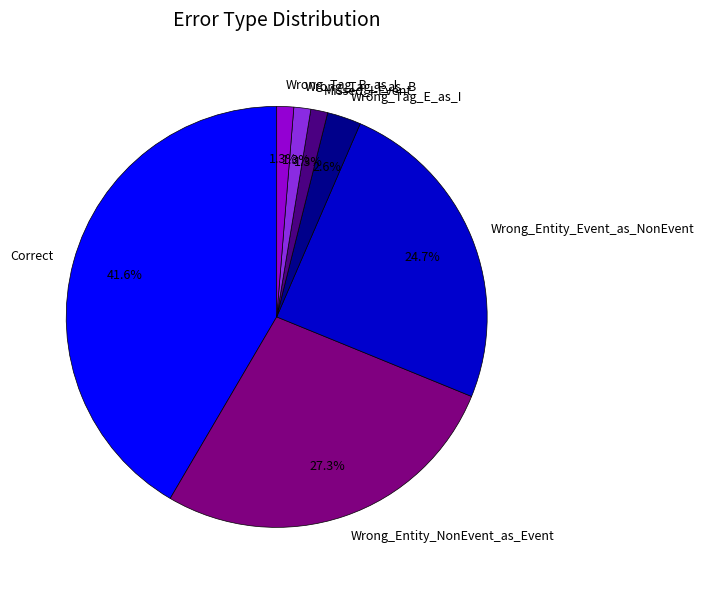

Is it true that Correct is 56% of the pie?

False